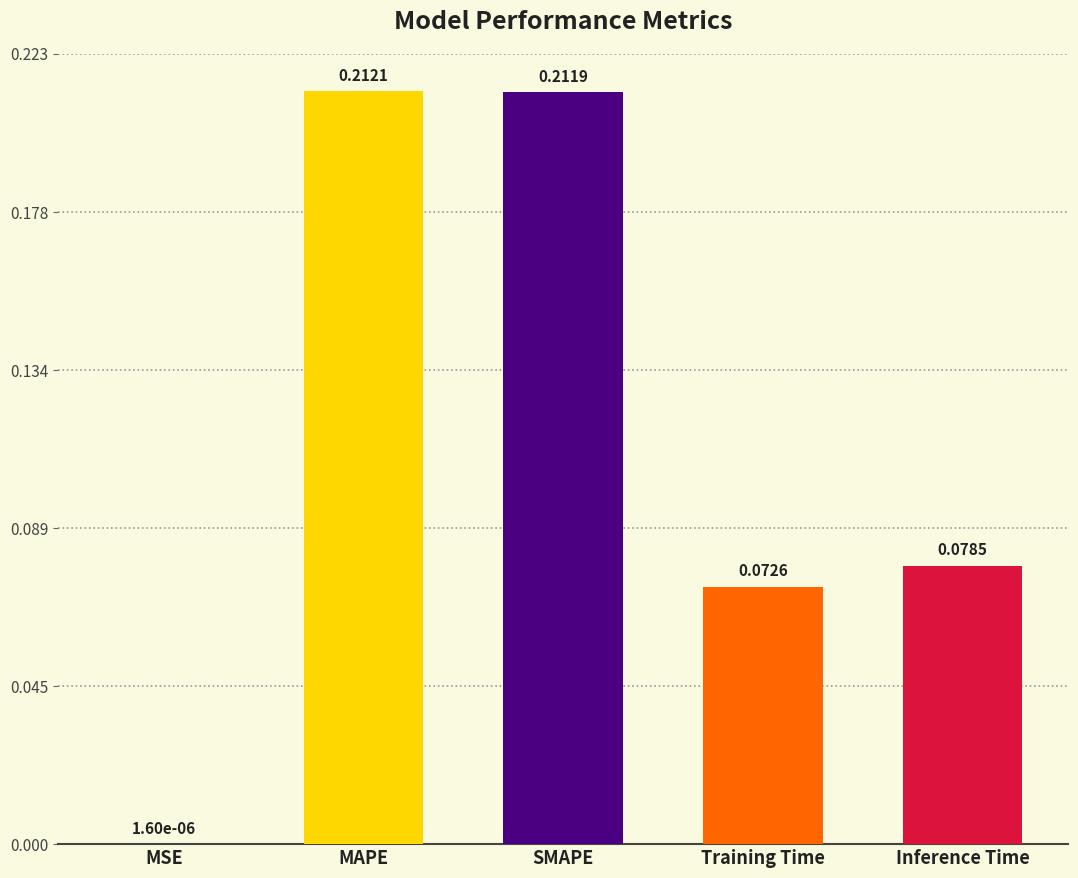

What is the sum of all values?

0.6